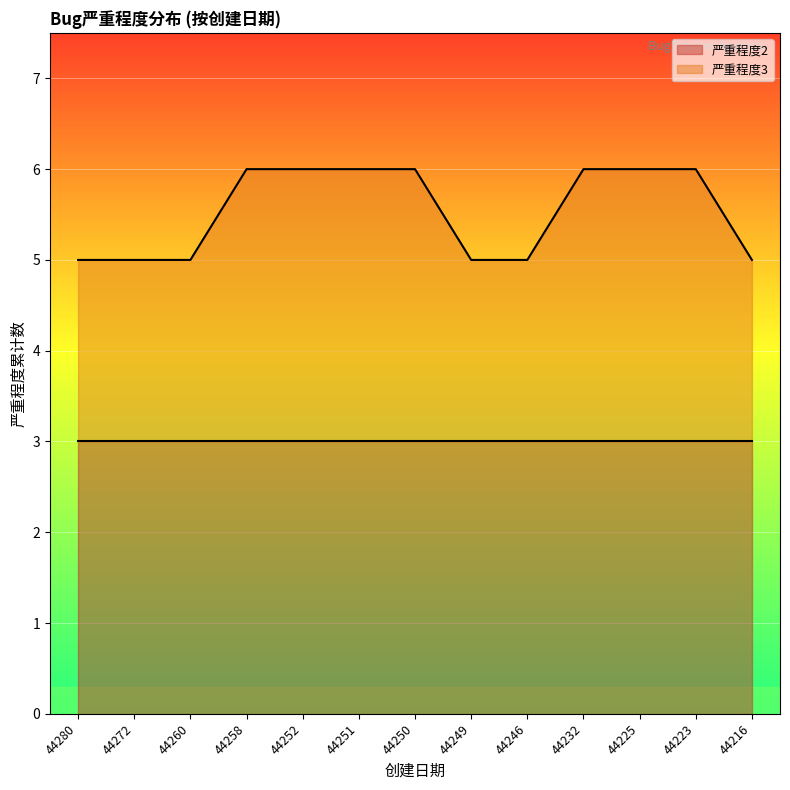

The chart shows a value of 3 at 44232. True or false?

False